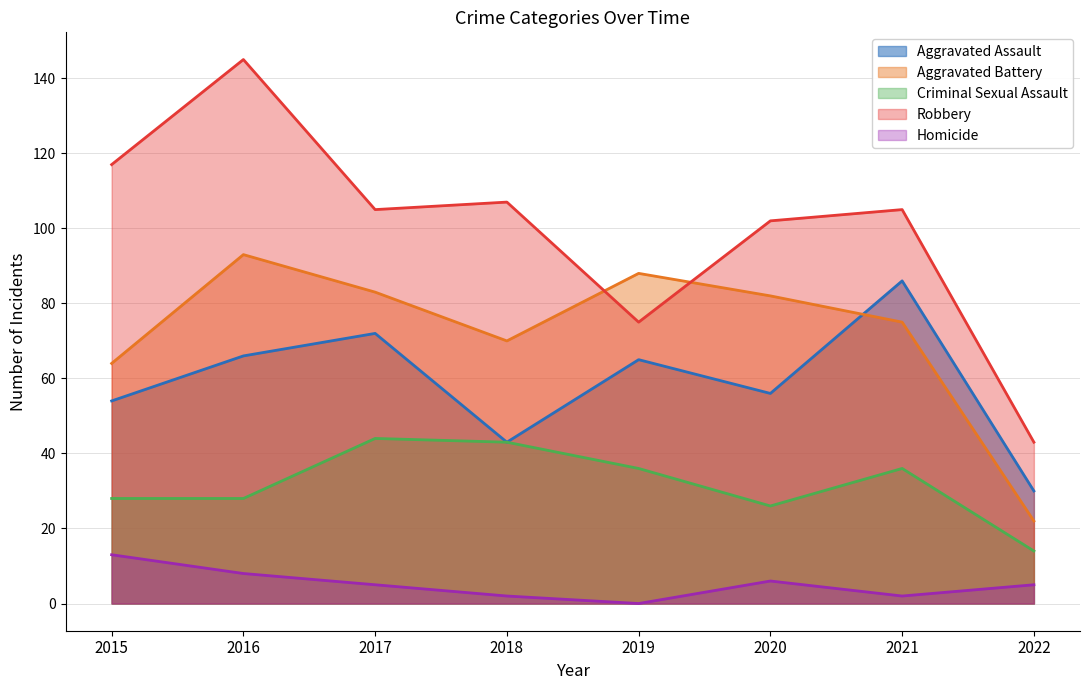

Which has a higher value, 2017 or 2021?

2021